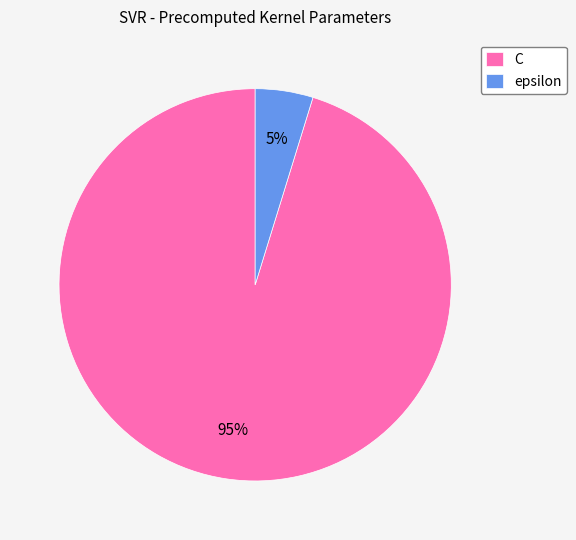

To the nearest percent, what portion does C represent?

95%